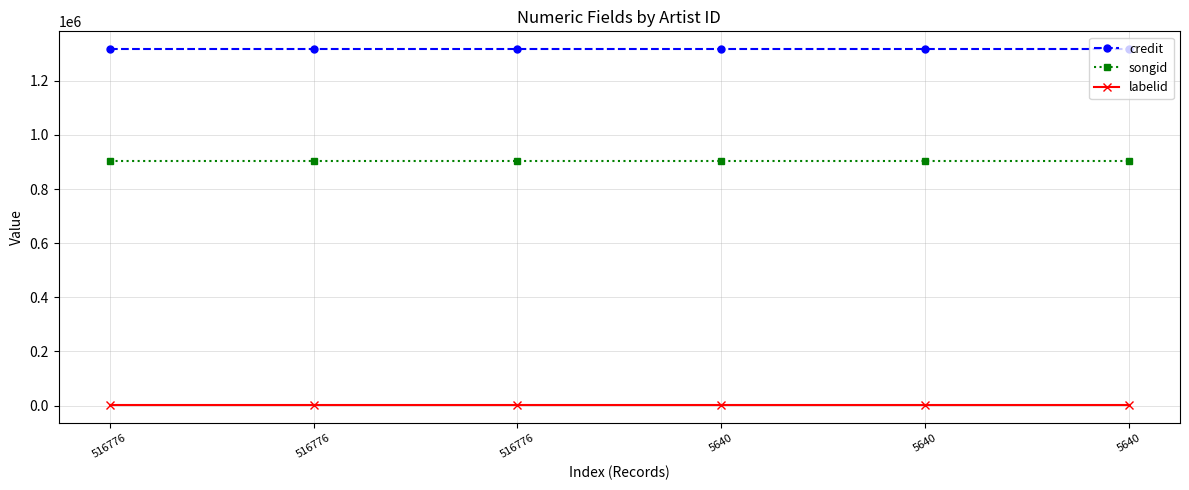

True or false: songid has more than 1 points higher than both neighbors.

False